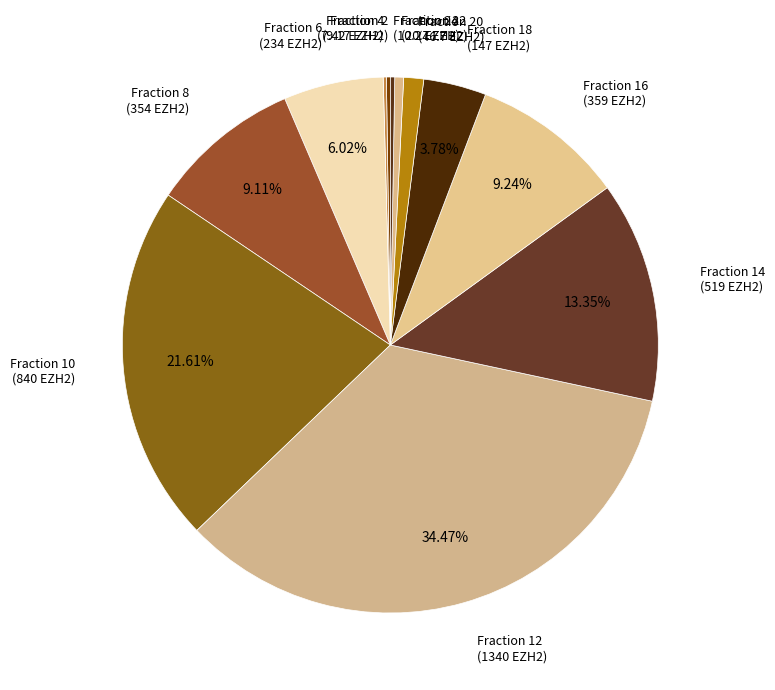

Does Fraction 22 (20.7 EZH2) account for over 50% of the chart?

No